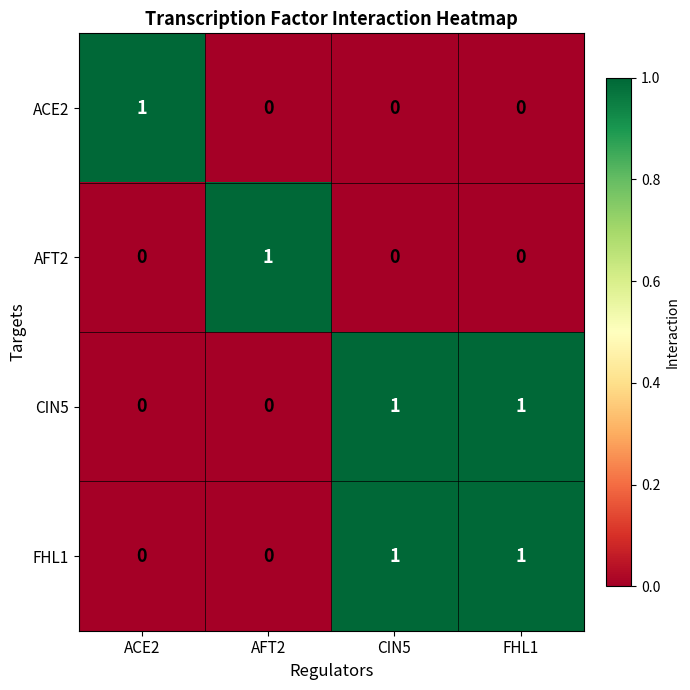

At how many categories does at least one series exceed 0?

4